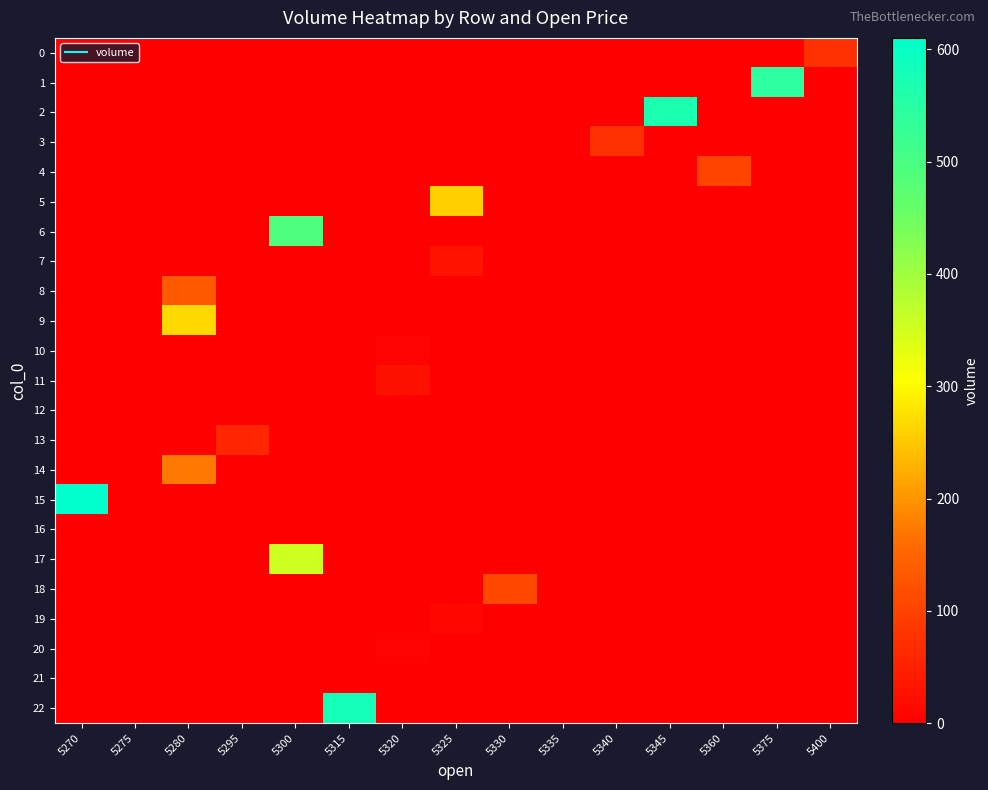

Reading left to right, transcribe all the data shown in this chart.

row_0: 0.0	0.0	0.0	0.0	0.0	0.0	0.0	0.0	0.0	0.0	0.0	0.0	0.0	0.0	75.1
row_1: 0.0	0.0	0.0	0.0	0.0	0.0	0.0	0.0	0.0	0.0	0.0	0.0	0.0	543.5	0.0
row_2: 0.0	0.0	0.0	0.0	0.0	0.0	0.0	0.0	0.0	0.0	0.0	569.5	0.0	0.0	0.0
row_3: 0.0	0.0	0.0	0.0	0.0	0.0	0.0	0.0	0.0	0.0	72.5	0.0	0.0	0.0	0.0
row_4: 0.0	0.0	0.0	0.0	0.0	0.0	0.0	0.0	0.0	0.0	0.0	0.0	102.6	0.0	0.0
row_5: 0.0	0.0	0.0	0.0	0.0	0.0	0.0	258.4	0.0	0.0	0.0	0.0	0.0	0.0	0.0
row_6: 0.0	0.0	0.0	0.0	492.5	0.0	0.0	0.0	0.0	0.0	0.0	0.0	0.0	0.0	0.0
row_7: 0.0	0.0	0.0	0.0	0.0	0.0	0.0	30.6	0.0	0.0	0.0	0.0	0.0	0.0	0.0
row_8: 0.0	0.0	133.9	0.0	0.0	0.0	0.0	0.0	0.0	0.0	0.0	0.0	0.0	0.0	0.0
row_9: 0.0	0.0	267.3	0.0	0.0	0.0	0.0	0.0	0.0	0.0	0.0	0.0	0.0	0.0	0.0
row_10: 0.0	0.0	0.0	0.0	0.0	0.0	6.0	0.0	0.0	0.0	0.0	0.0	0.0	0.0	0.0
row_11: 0.0	0.0	0.0	0.0	0.0	0.0	27.0	0.0	0.0	0.0	0.0	0.0	0.0	0.0	0.0
row_12: 0.0	0.0	0.0	0.0	0.0	0.0	0.0	0.0	0.0	1.9	0.0	0.0	0.0	0.0	0.0
row_13: 0.0	0.0	0.0	57.6	0.0	0.0	0.0	0.0	0.0	0.0	0.0	0.0	0.0	0.0	0.0
row_14: 0.0	0.0	171.7	0.0	0.0	0.0	0.0	0.0	0.0	0.0	0.0	0.0	0.0	0.0	0.0
row_15: 610.3	0.0	0.0	0.0	0.0	0.0	0.0	0.0	0.0	0.0	0.0	0.0	0.0	0.0	0.0
row_16: 0.0	1.9	0.0	0.0	0.0	0.0	0.0	0.0	0.0	0.0	0.0	0.0	0.0	0.0	0.0
row_17: 0.0	0.0	0.0	0.0	354.6	0.0	0.0	0.0	0.0	0.0	0.0	0.0	0.0	0.0	0.0
row_18: 0.0	0.0	0.0	0.0	0.0	0.0	0.0	0.0	111.9	0.0	0.0	0.0	0.0	0.0	0.0
row_19: 0.0	0.0	0.0	0.0	0.0	0.0	0.0	9.8	0.0	0.0	0.0	0.0	0.0	0.0	0.0
row_20: 0.0	0.0	0.0	0.0	0.0	0.0	6.8	0.0	0.0	0.0	0.0	0.0	0.0	0.0	0.0
row_21: 0.0	0.0	0.0	0.0	0.0	0.0	0.0	0.0	1.2	0.0	0.0	0.0	0.0	0.0	0.0
row_22: 0.0	0.0	0.0	0.0	0.0	578.0	0.0	0.0	0.0	0.0	0.0	0.0	0.0	0.0	0.0